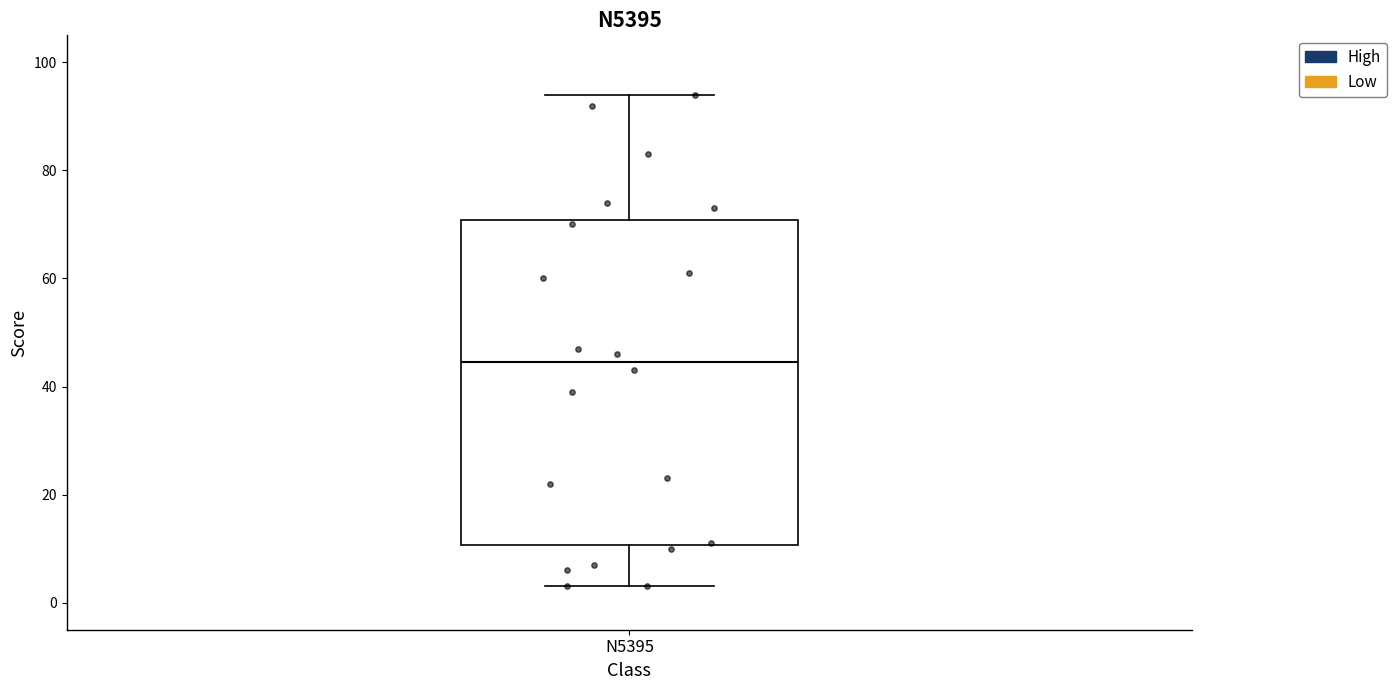

Where is the upper edge of the box for N5395 on the y-axis? The values are not printed on the chart, so give them approximately, as read against the axis.

70